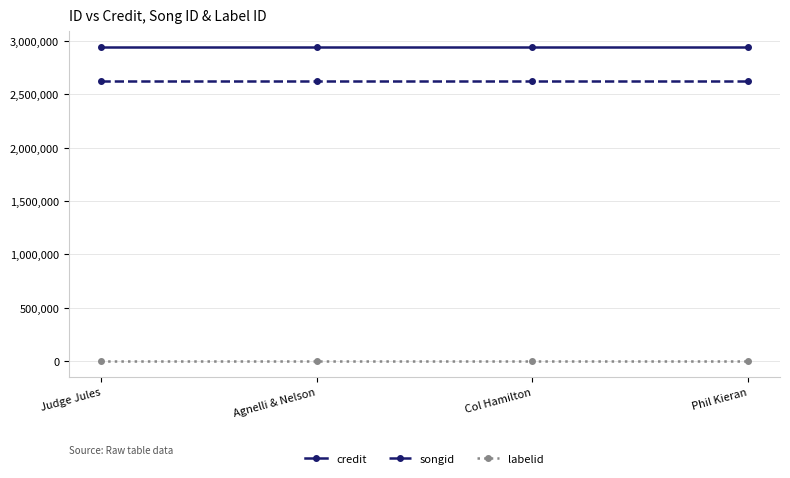

List the series in order of their peak value, lowest first.

labelid, songid, credit